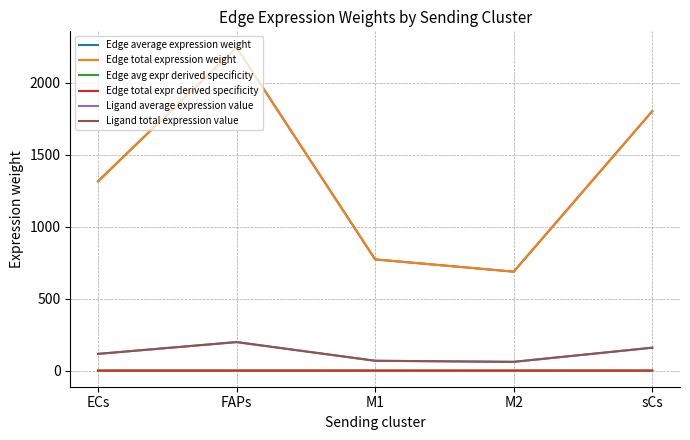

Rank the series by their maximum value, from highest to lowest.

Edge average expression weight, Edge total expression weight, Ligand average expression value, Ligand total expression value, Edge avg expr derived specificity, Edge total expr derived specificity